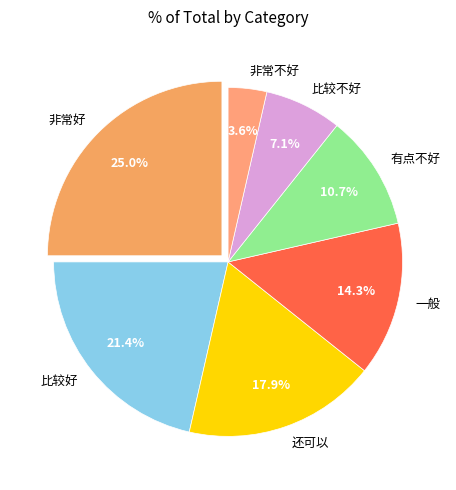

Rank the categories by value from lowest to highest.

非常不好, 比较不好, 有点不好, 一般, 还可以, 比较好, 非常好